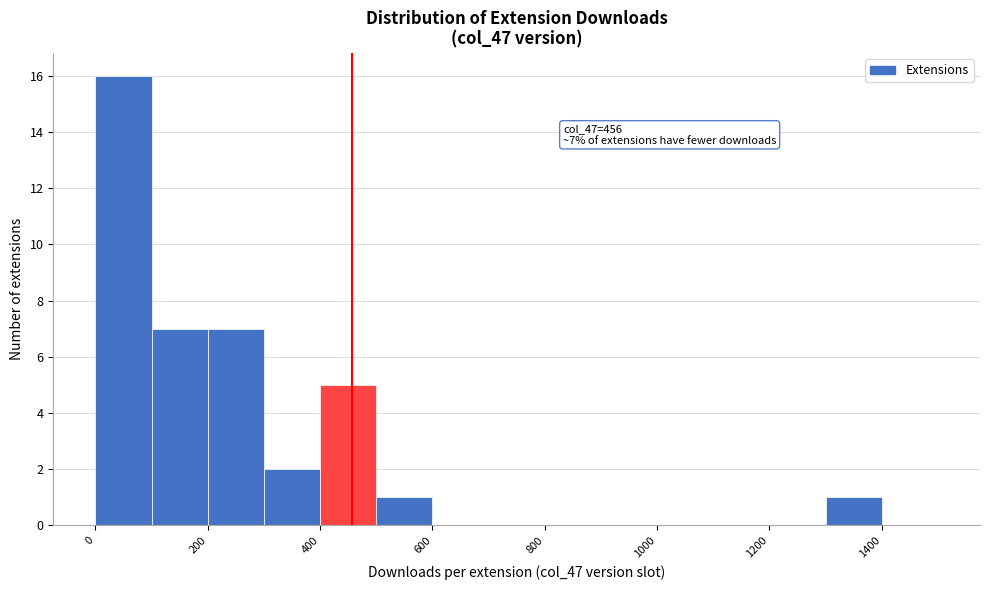

Which range on the x-axis has the tallest bar?

0 to 100